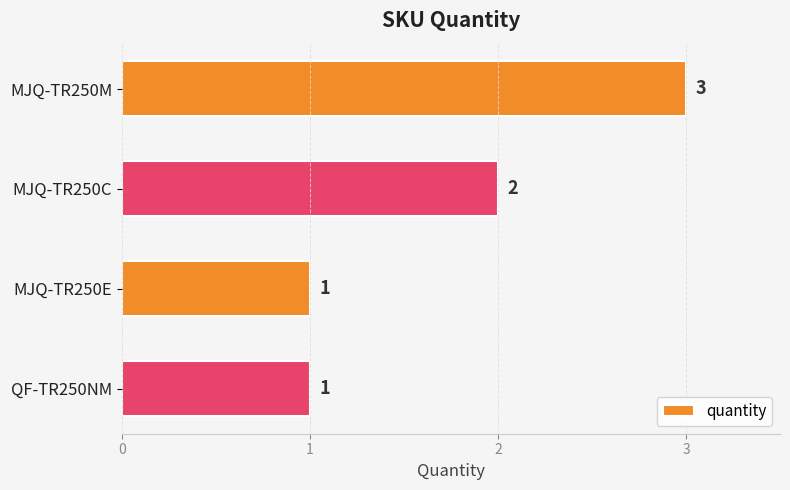

What is the difference between the maximum and second lowest values?

2